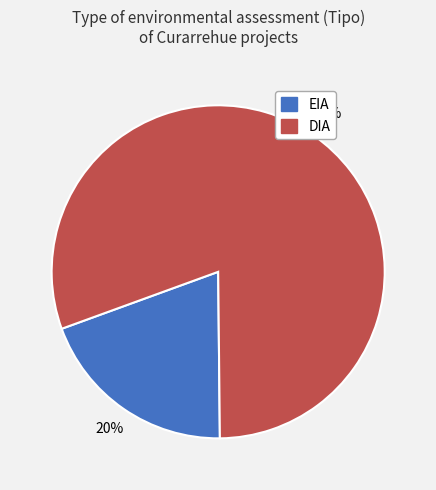

To the nearest percent, what portion does DIA represent?

80%